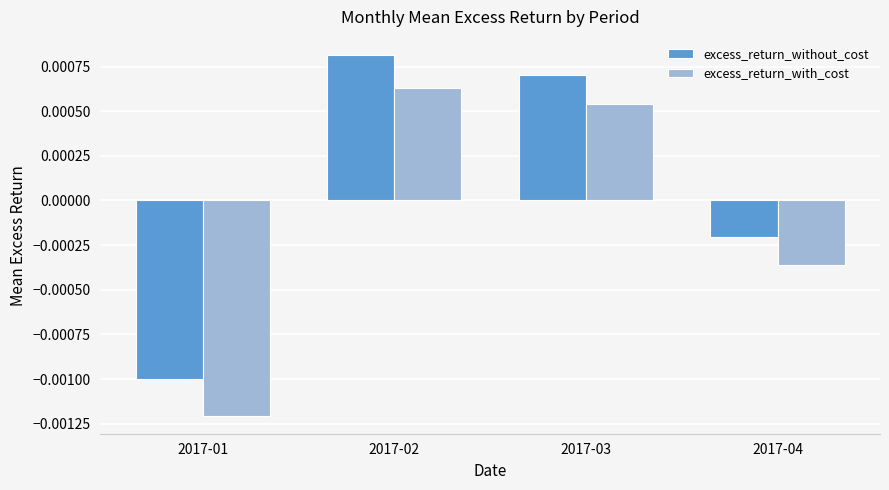

At which label is excess_return_with_cost closest to 0?

2017-04